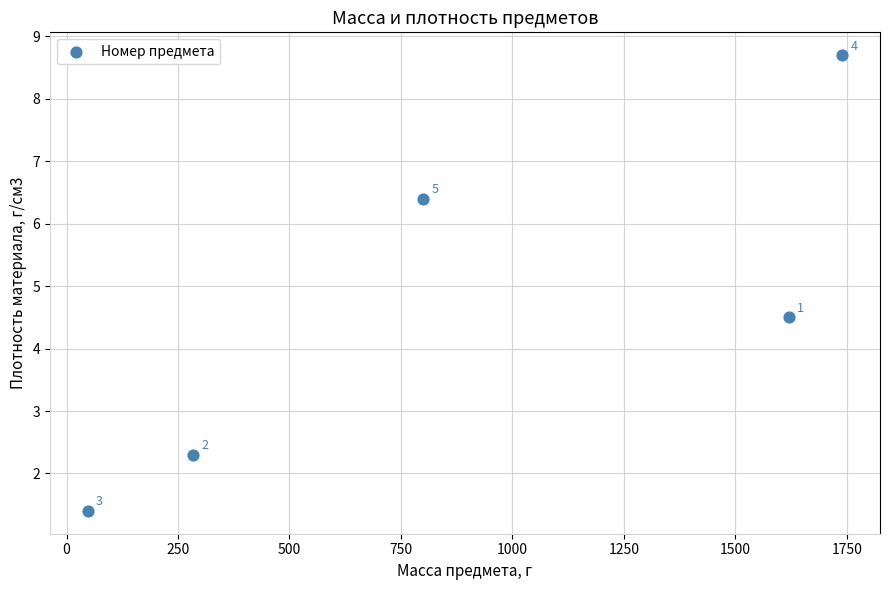

What Y value in the scatter plot is closest to 5?

4.5